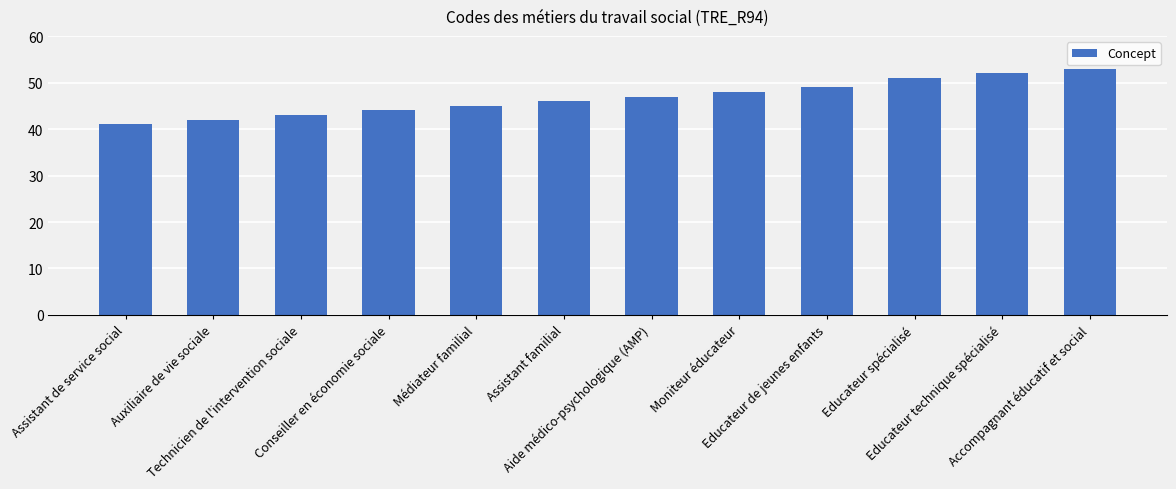

Reading left to right, extract all data points from this chart.

41	42	43	44	45	46	47	48	49	51	52	53